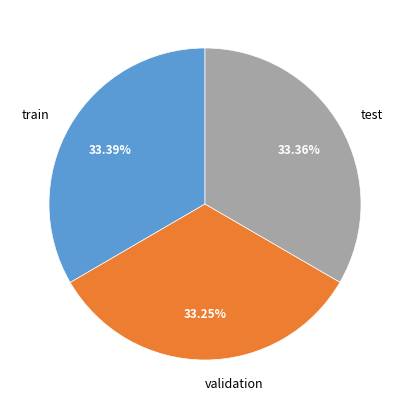

To the nearest percent, what portion does test represent?

33%